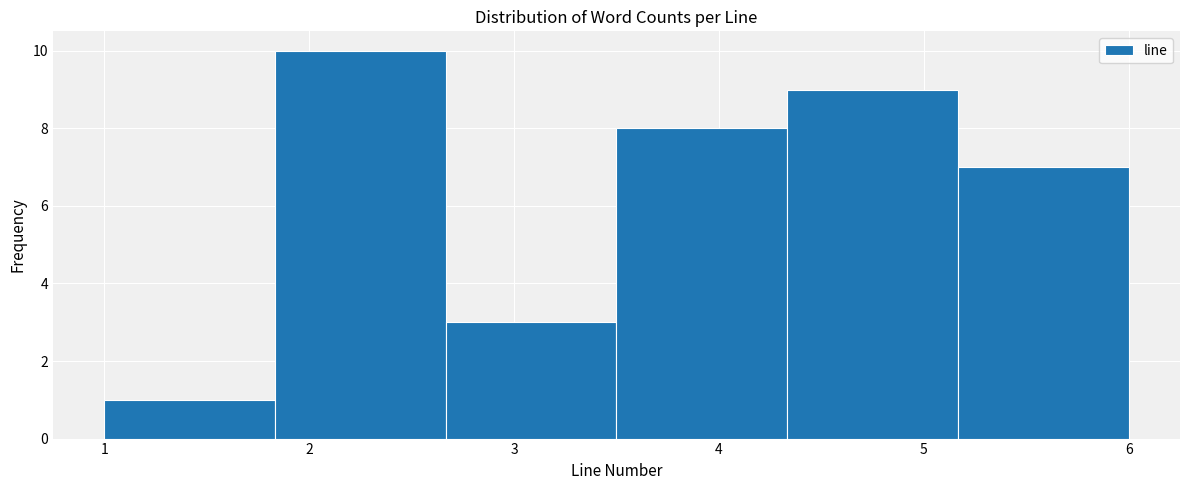

Over which range of the x-axis is the bar tallest?

1.8 to 2.7